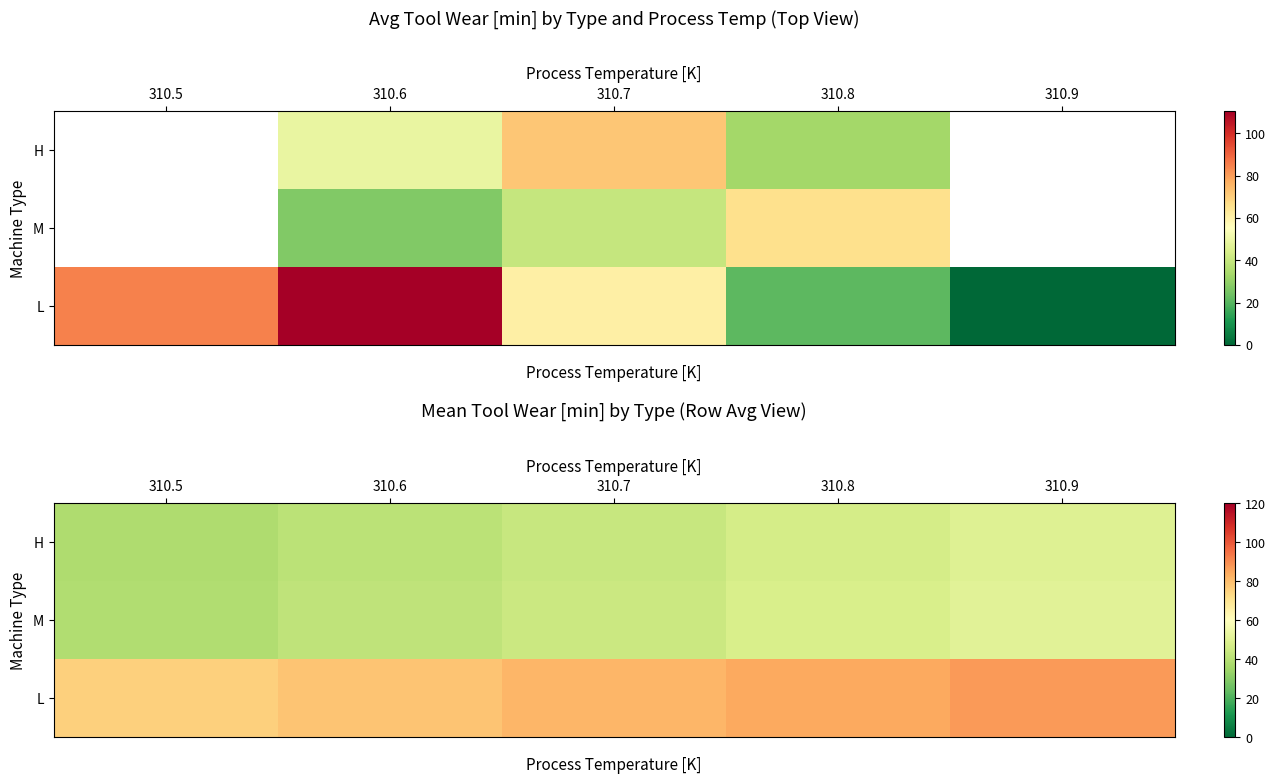

Read the H value at 310.8.

47.0